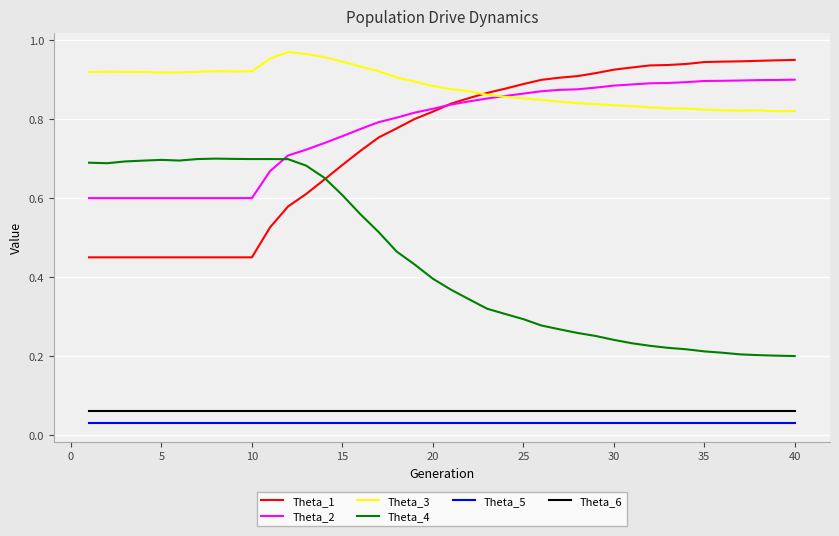

At how many categories does at least one series exceed 0?

40